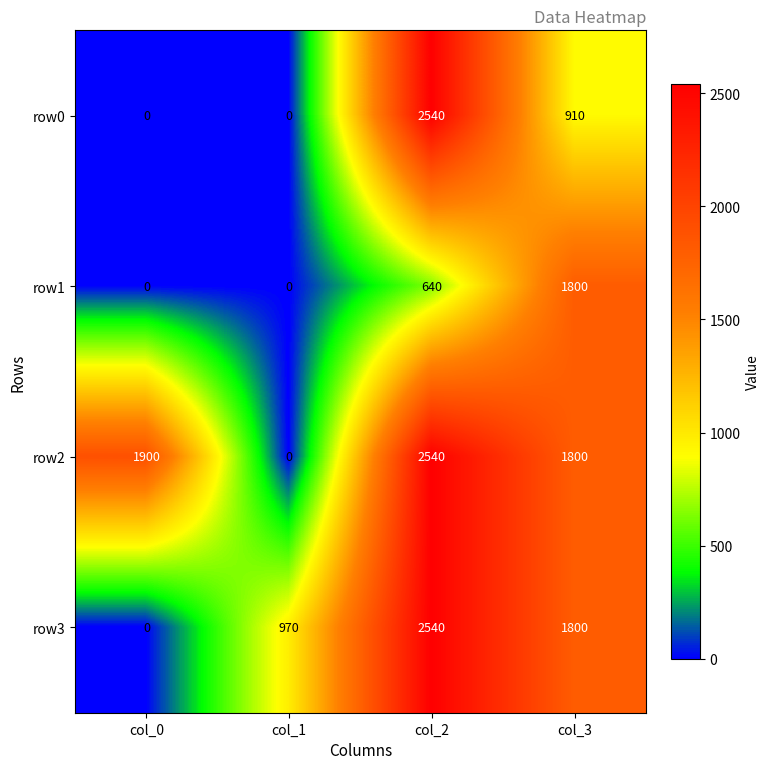

How many distinct data groups are displayed?

4